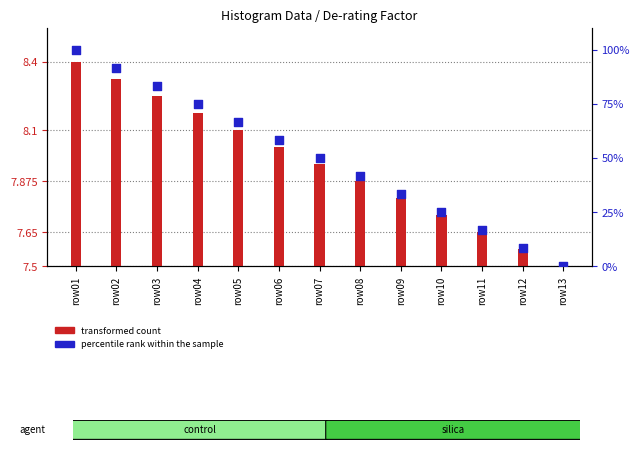

At how many categories does at least one series exceed 21?

10